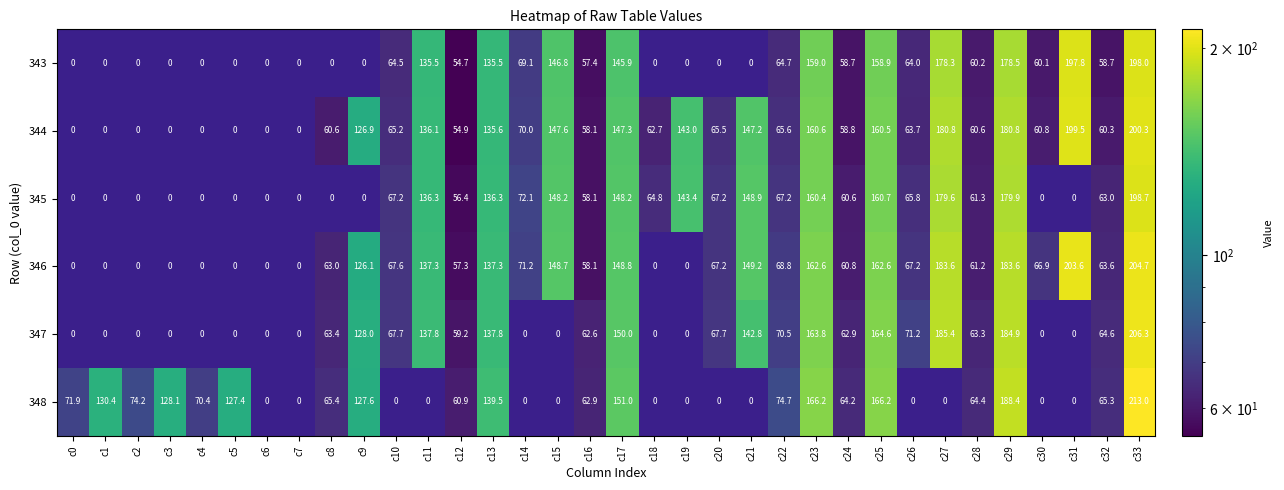

The 343 series shows 54.7 at c12. True or false?

True